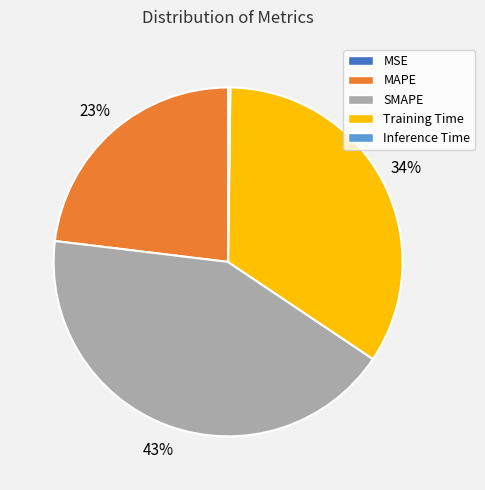

Is it true that Training Time is 34% of the pie?

True